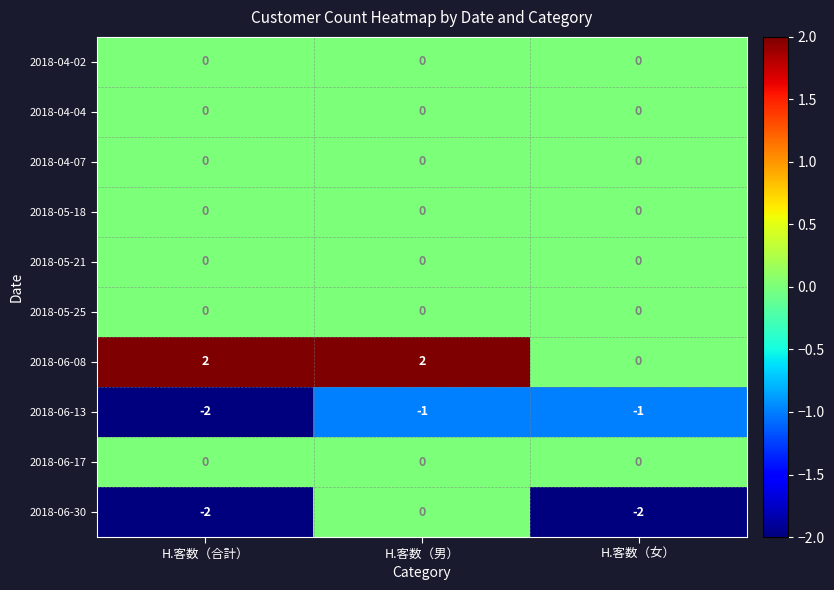

True or false: 2018-06-08 has a value of -1 at H.客数（女）.

False